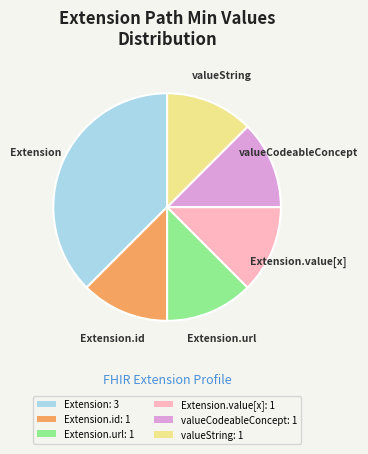

Is there any slice that represents more than half of the pie?

No